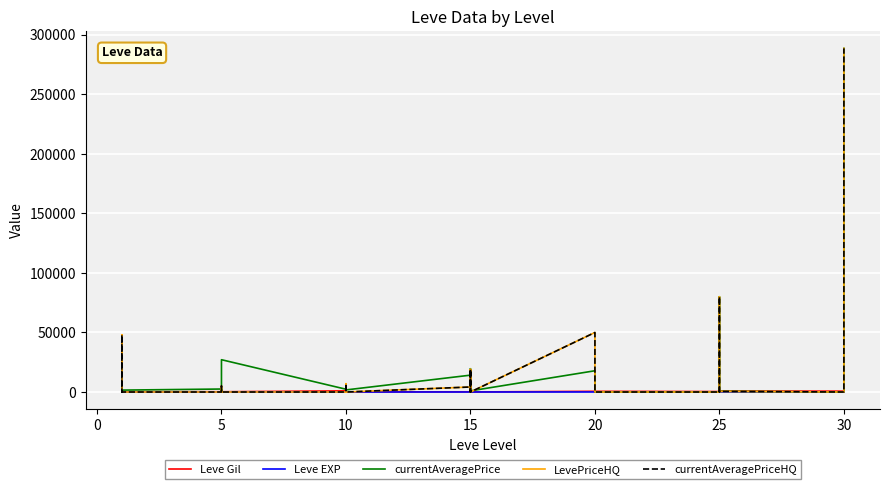

What value does the Leve Gil series have at 15, to the nearest 100?

700